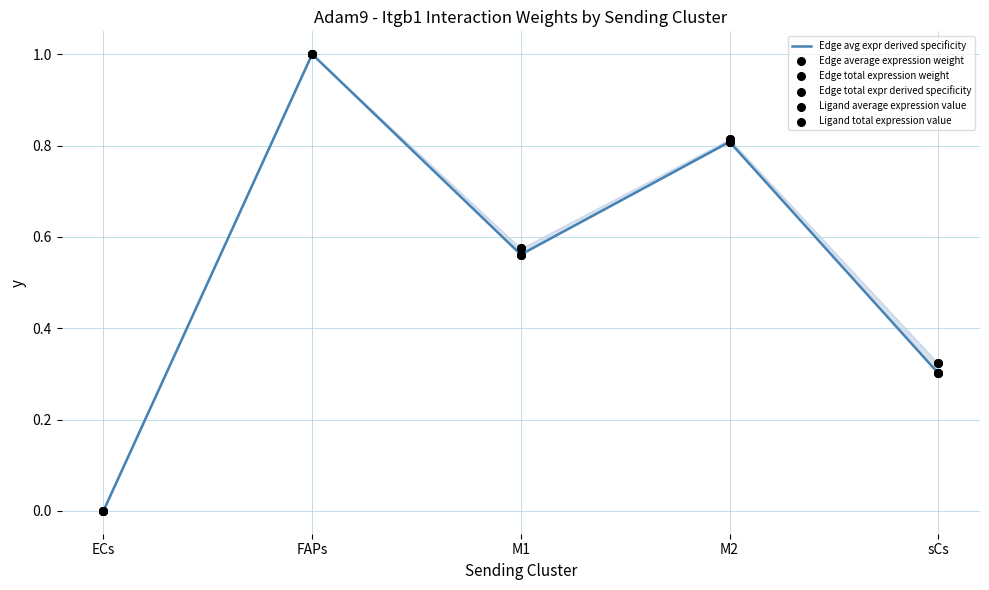

At which category is the sum across all series the highest?

FAPs